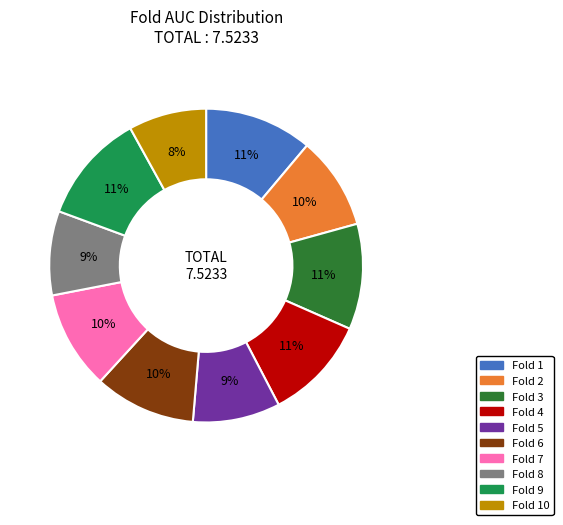

Which slice is the smallest?

Fold 10